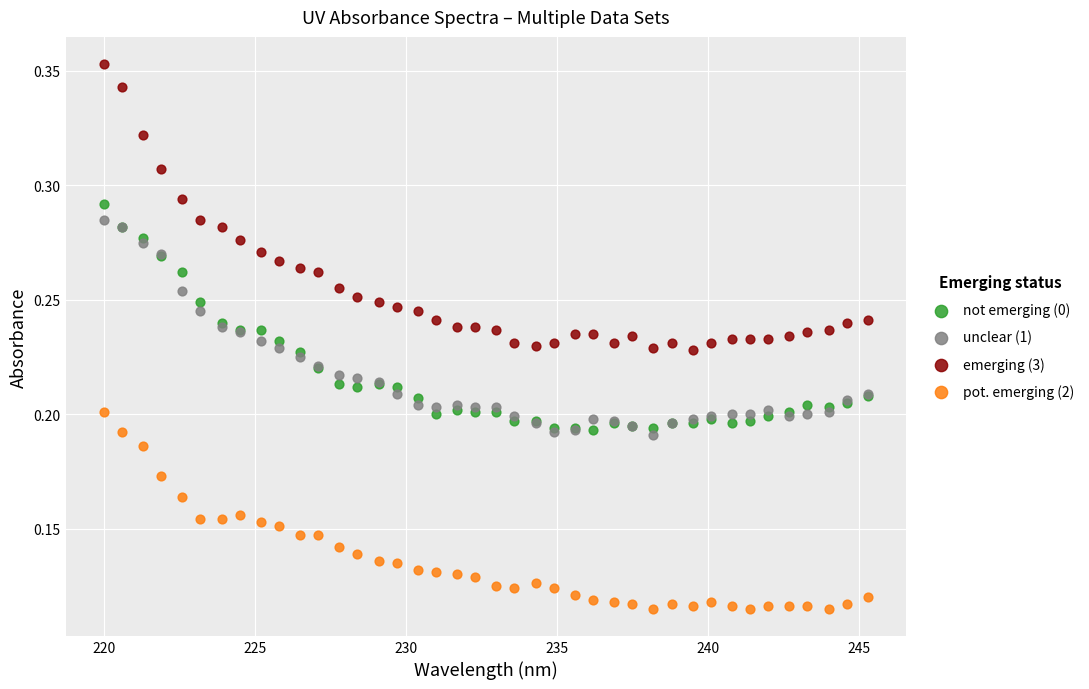

Which series contains the lowest Y value?

pot. emerging (2)